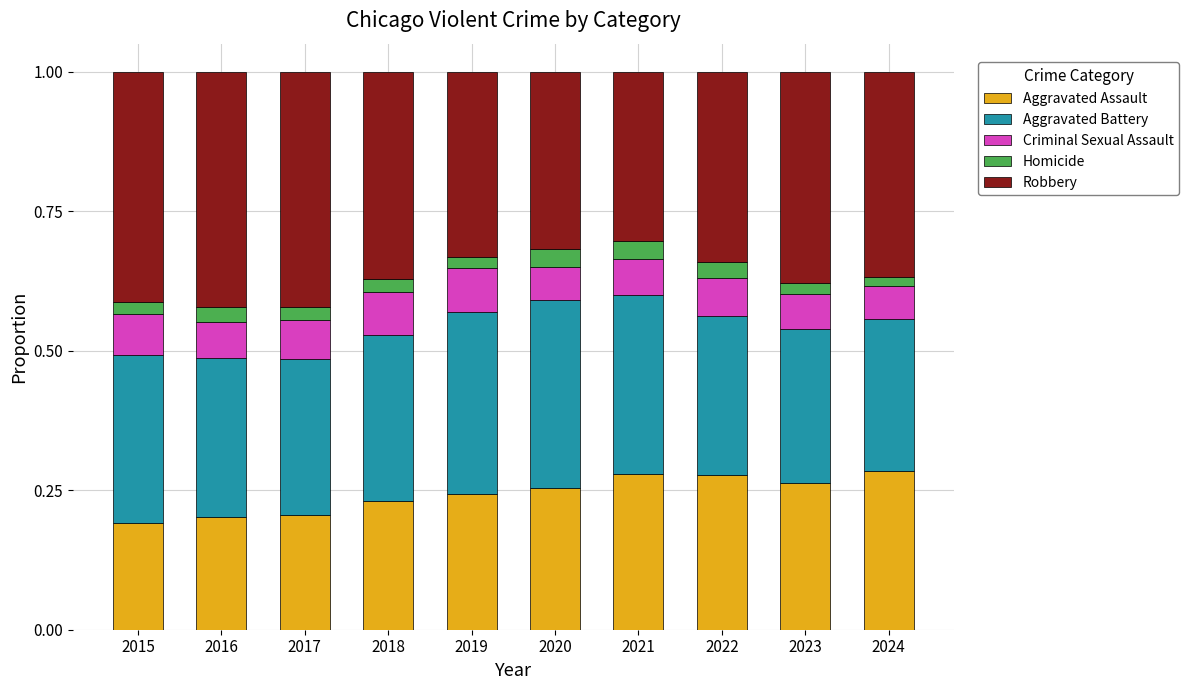

What is the total value across all series at 2022?

1.0